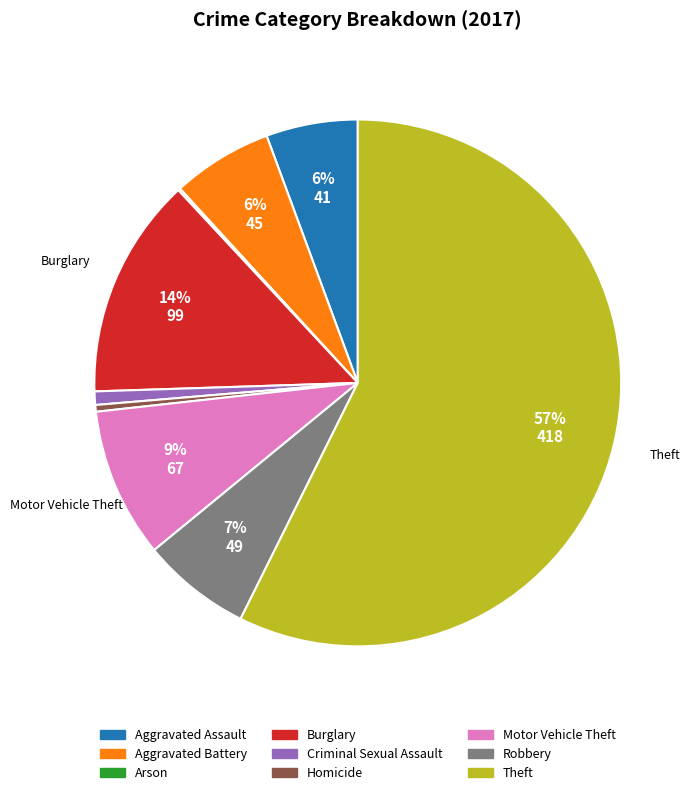

Is it true that Robbery is 7% of the pie?

True